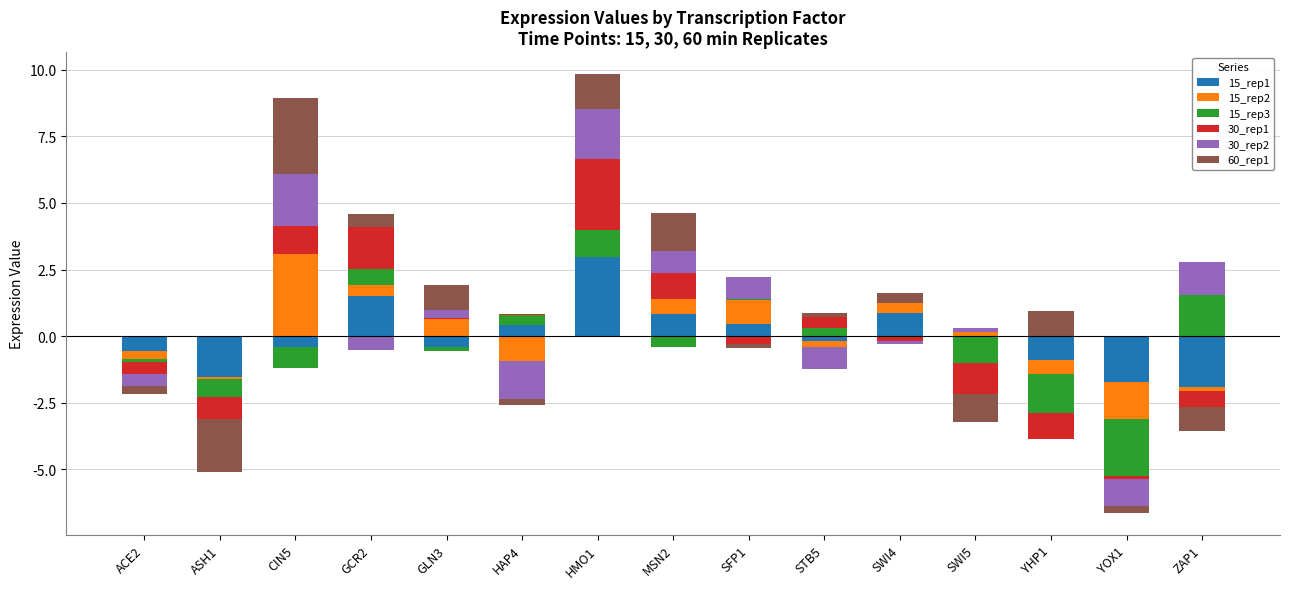

List the series in order of their peak value, lowest first.

15_rep3, 30_rep2, 30_rep1, 60_rep1, 15_rep1, 15_rep2